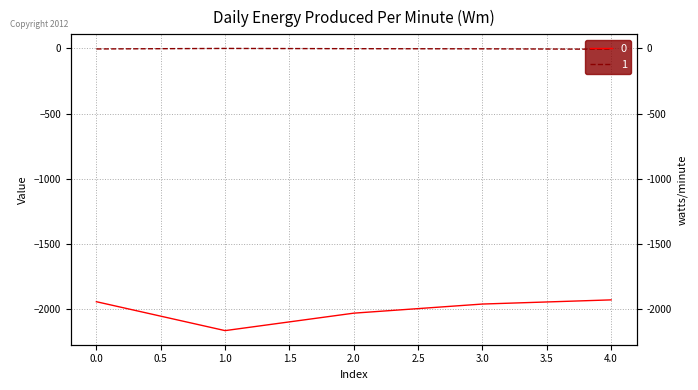

How many distinct data groups are displayed?

2